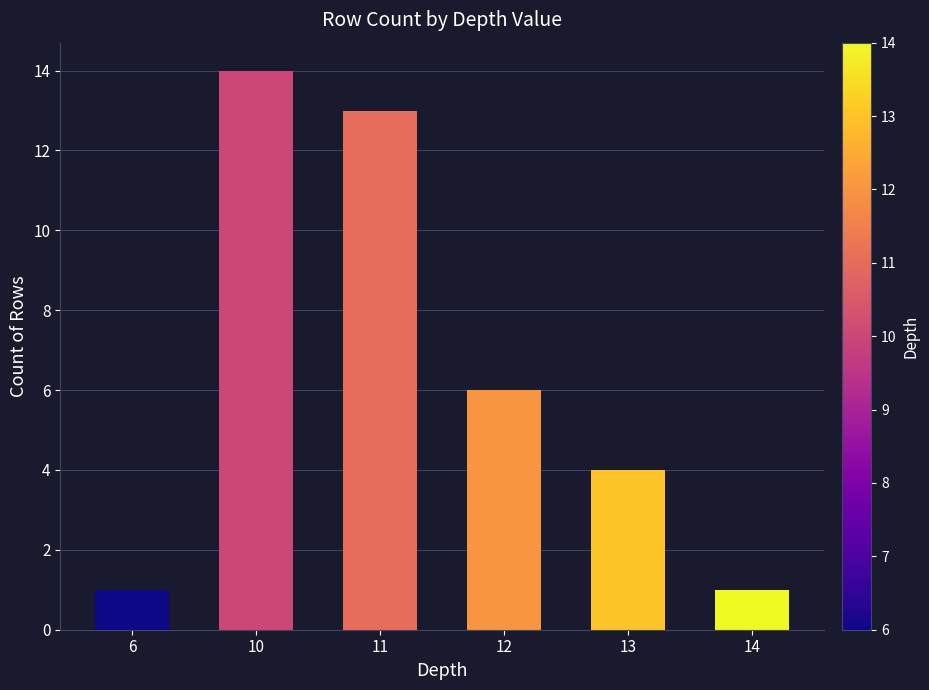

Does the chart contain stacked bars?

No